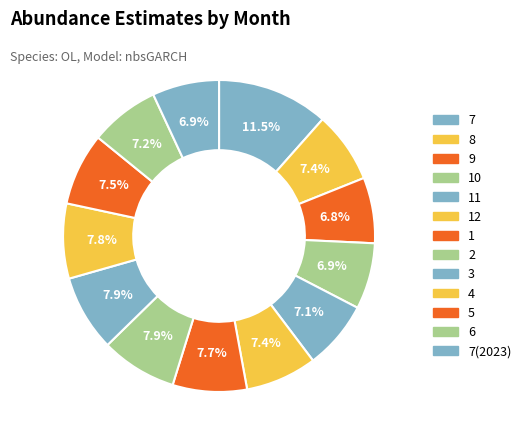

How many slices are in this pie chart?

13